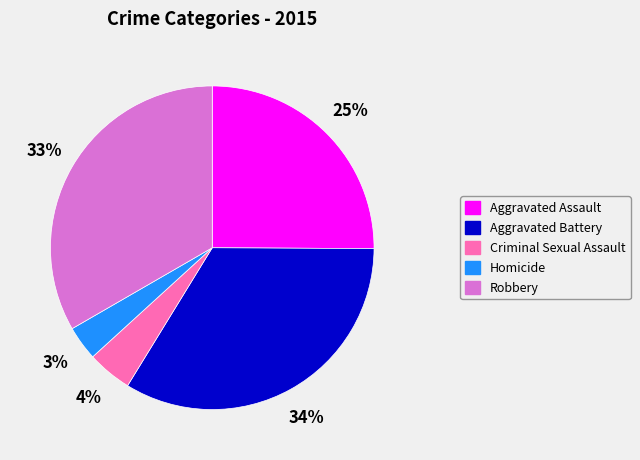

Does Aggravated Battery represent more than half of the total?

No